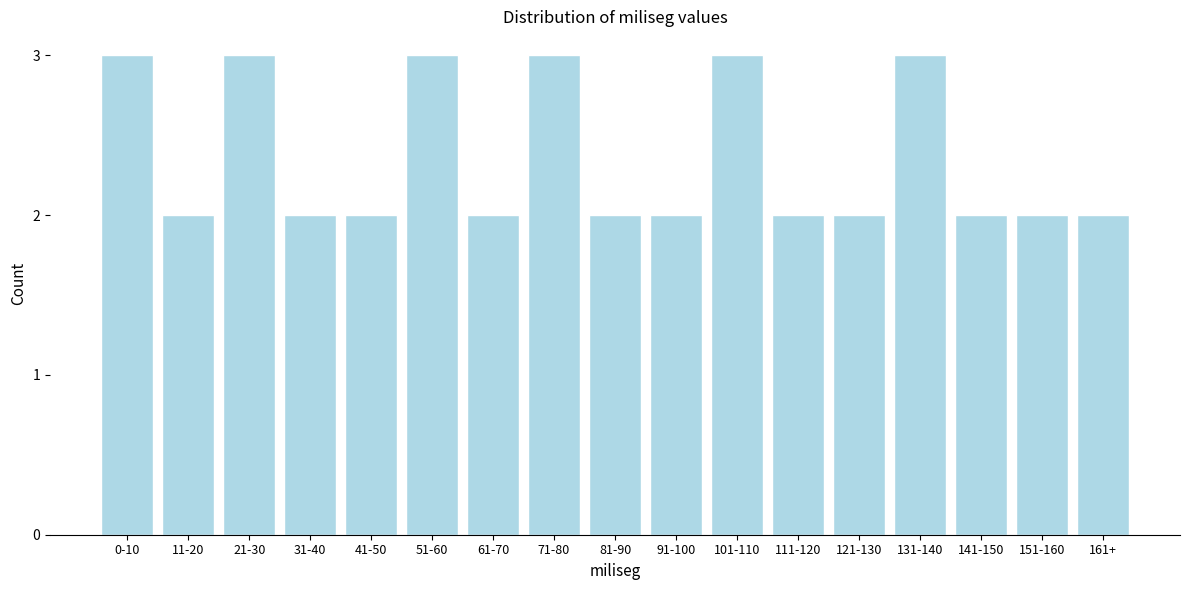

Reading left to right, extract all data points from this chart.

0-10=3	11-20=2	21-30=3	31-40=2	41-50=2	51-60=3	61-70=2	71-80=3	81-90=2	91-100=2	101-110=3	111-120=2	121-130=2	131-140=3	141-150=2	151-160=2	161+=2